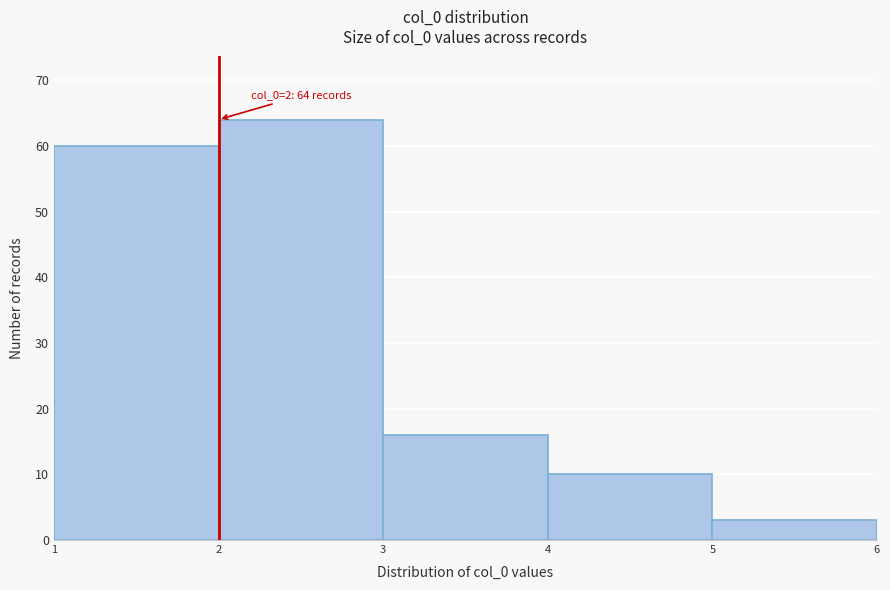

Over which range of the x-axis is the bar tallest?

2 to 3